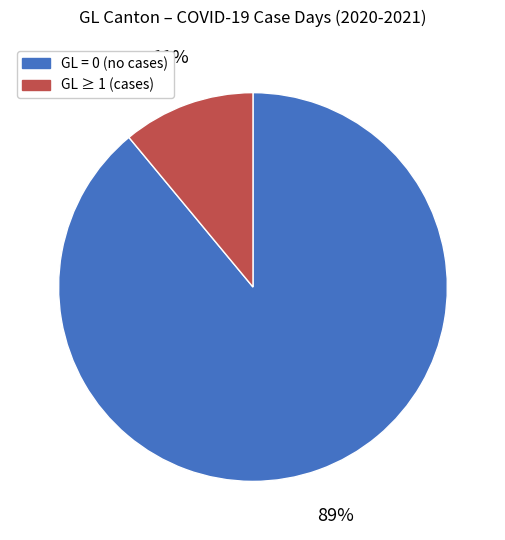

Does any single category account for the majority?

Yes